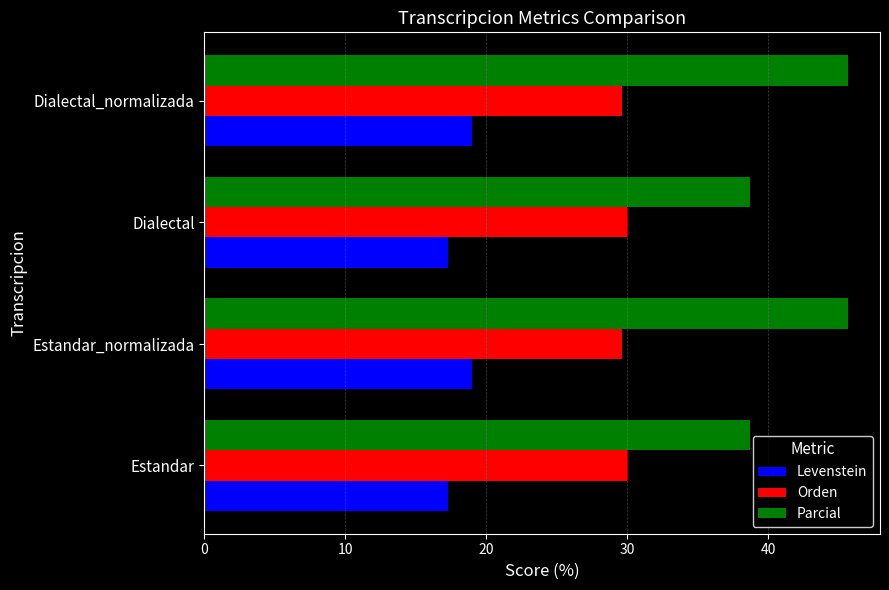

At how many categories does at least one series exceed 35?

4